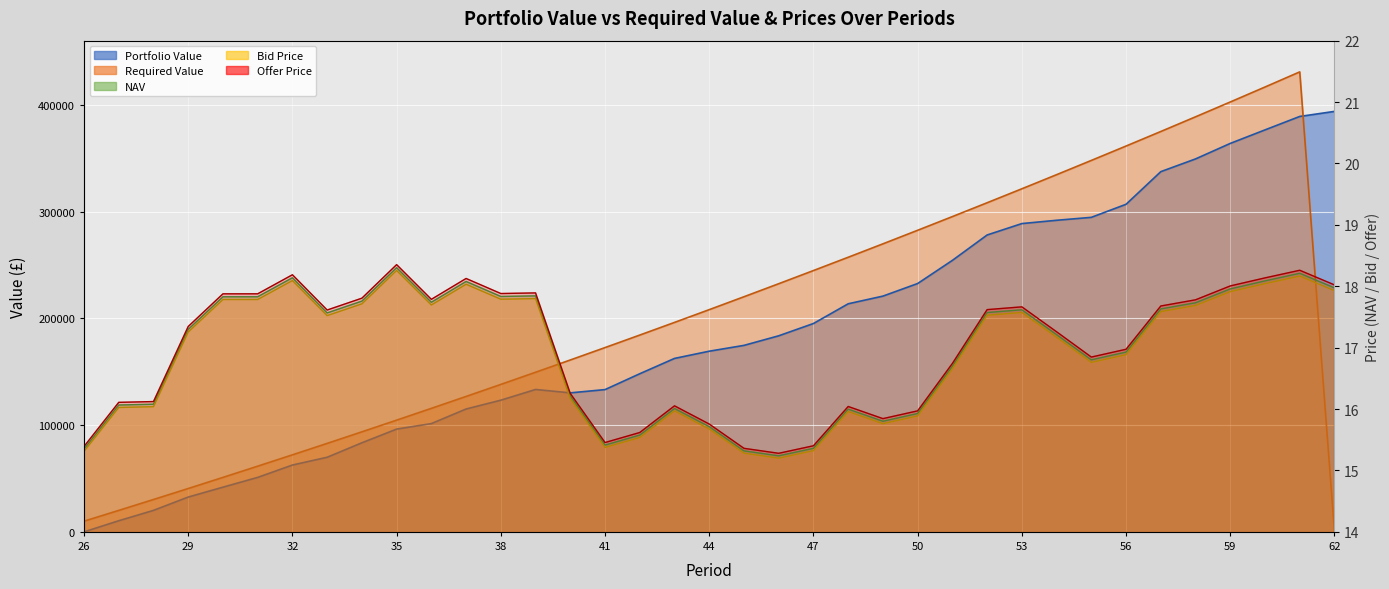

At which category is the sum across all series the highest?

61